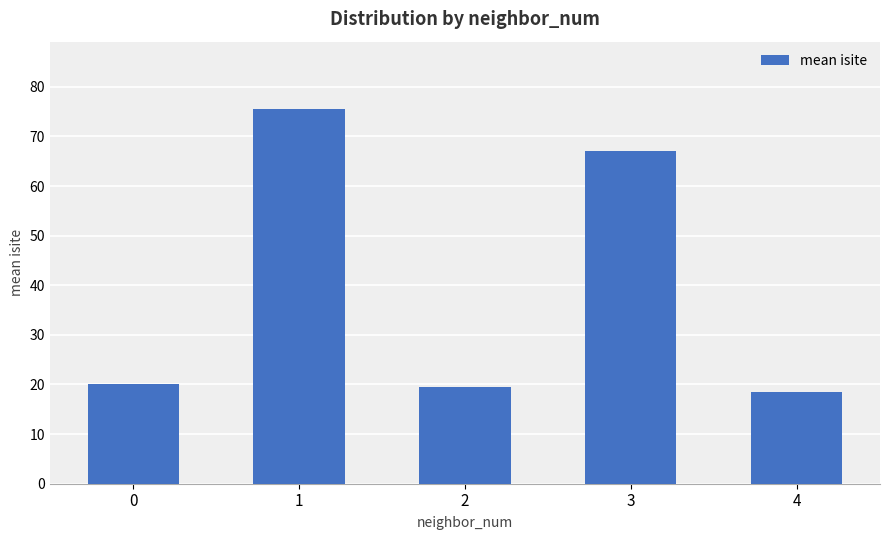

How many data points does each series have?

5